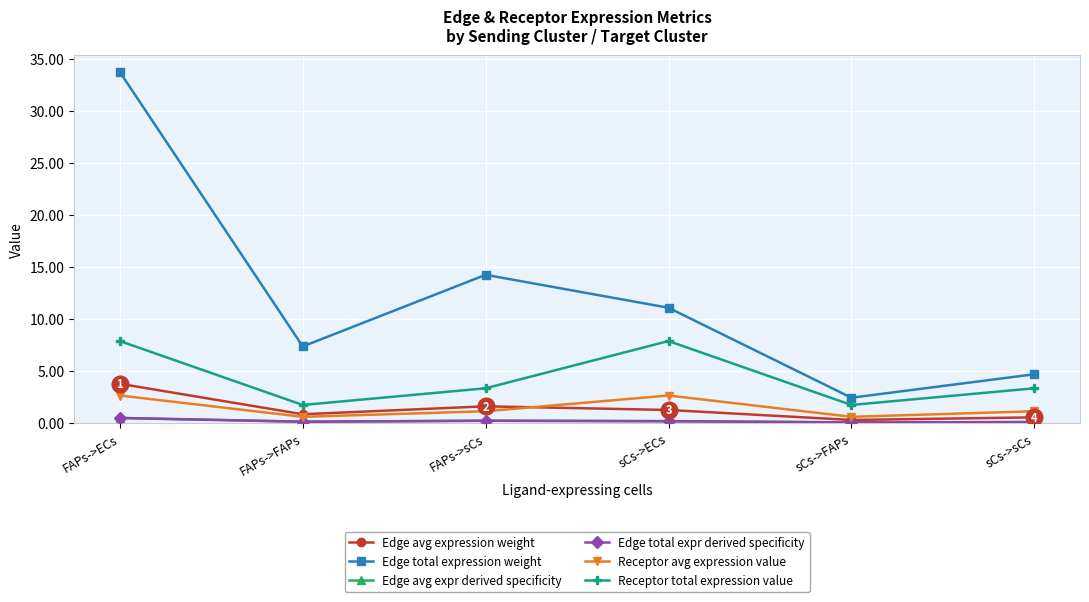

True or false: Edge total expression weight and Edge avg expression weight cross at least once.

False